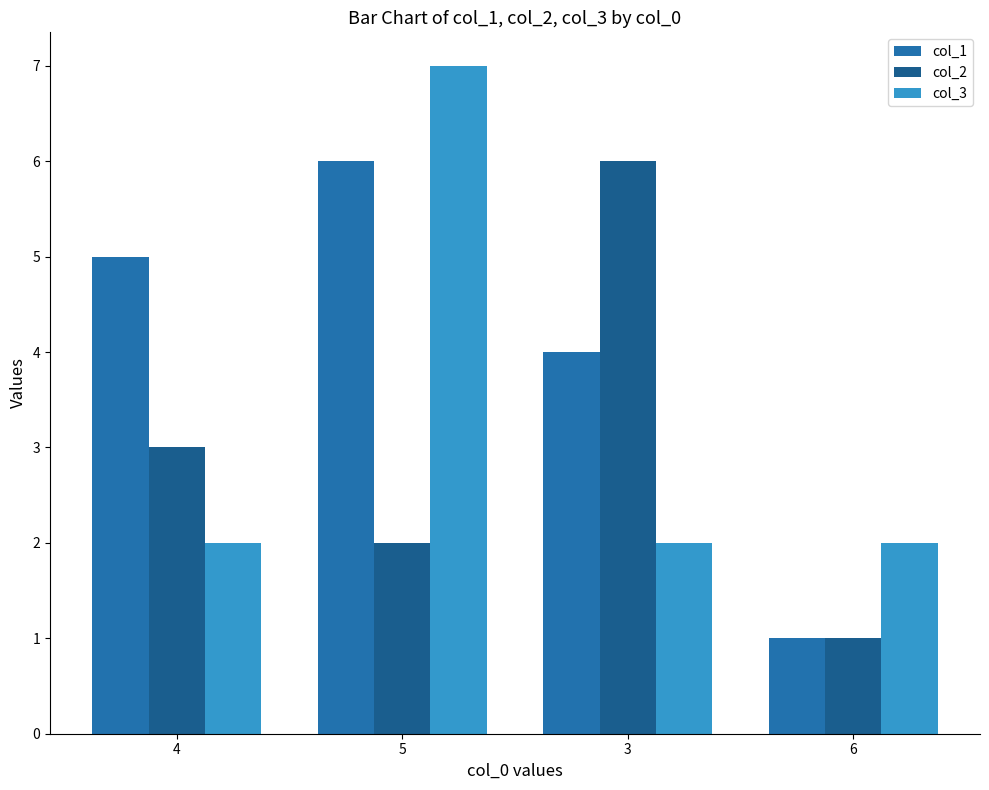

What is the difference between the maximum and second lowest values in the col_1 series?

2